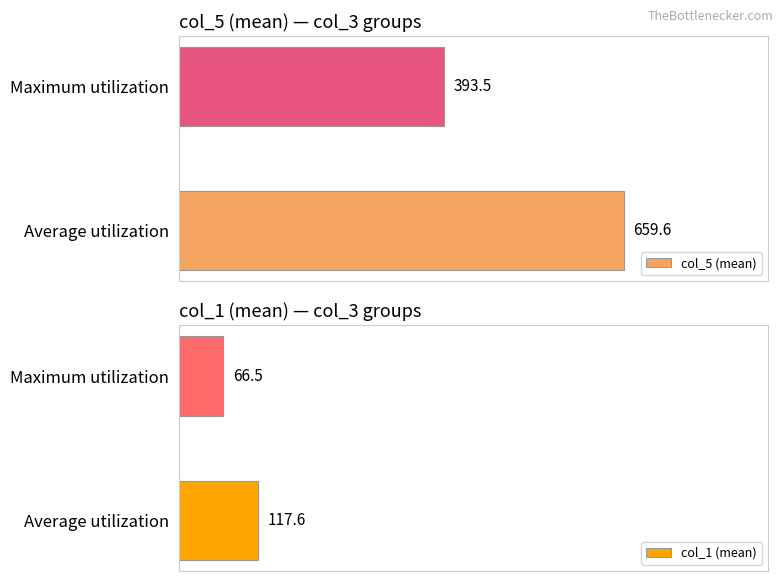

What are all the series names shown in the legend?

col_5 (mean), col_1 (mean)